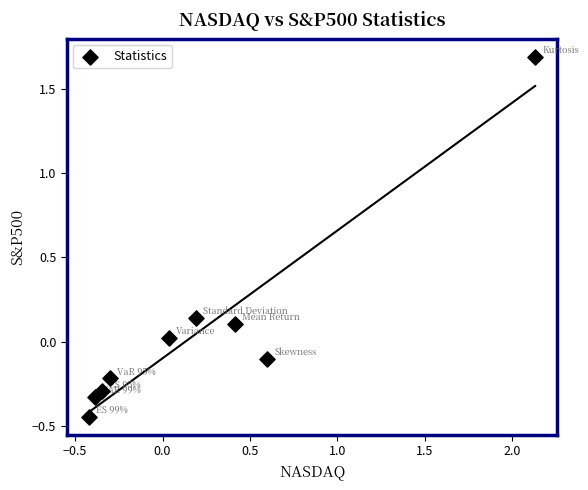

What is the range of X values (max minus min)?

2.5